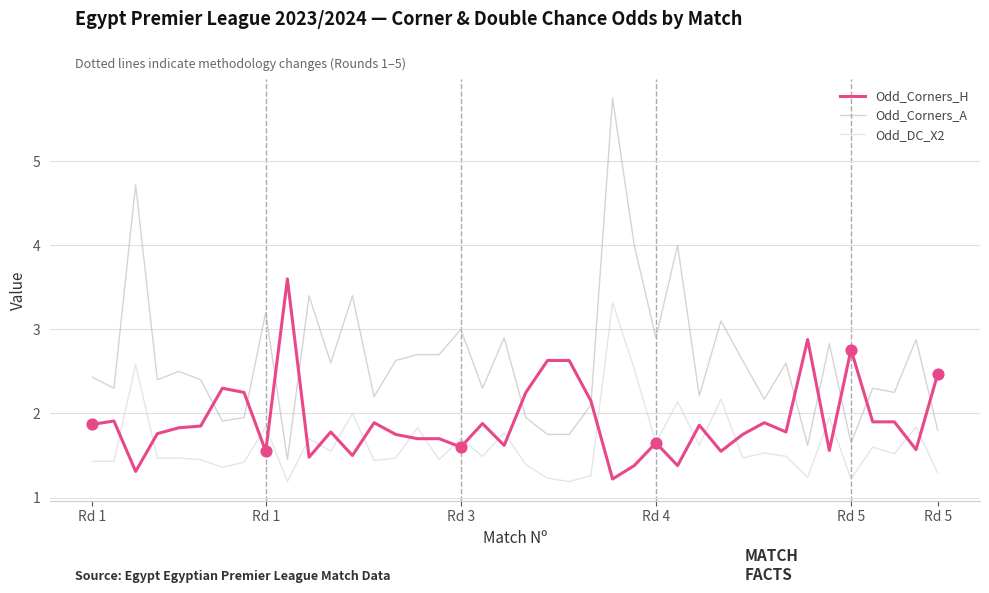

What are all the series names shown in the legend?

Odd_Corners_H, Odd_Corners_A, Odd_DC_X2